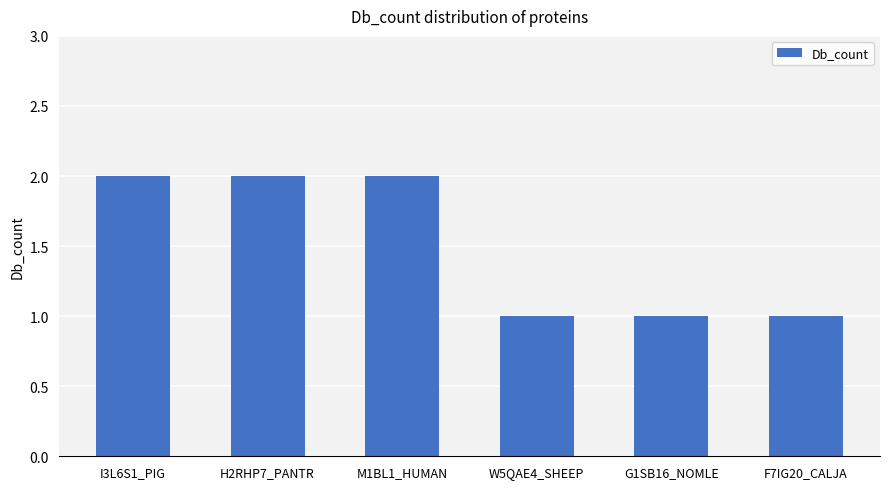

What is the difference between the maximum and minimum values?

1